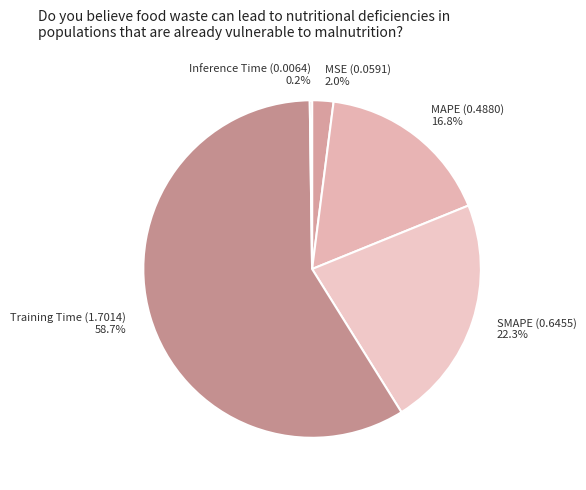

Does any single category account for the majority?

Yes